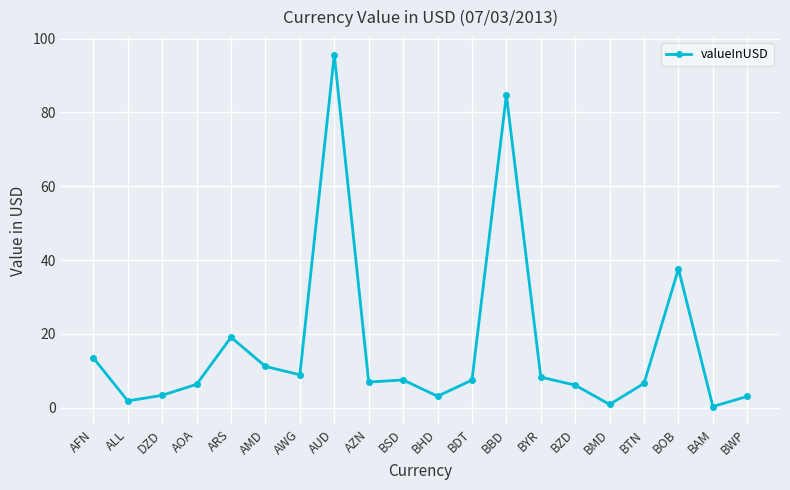

What is the average value?

16.7